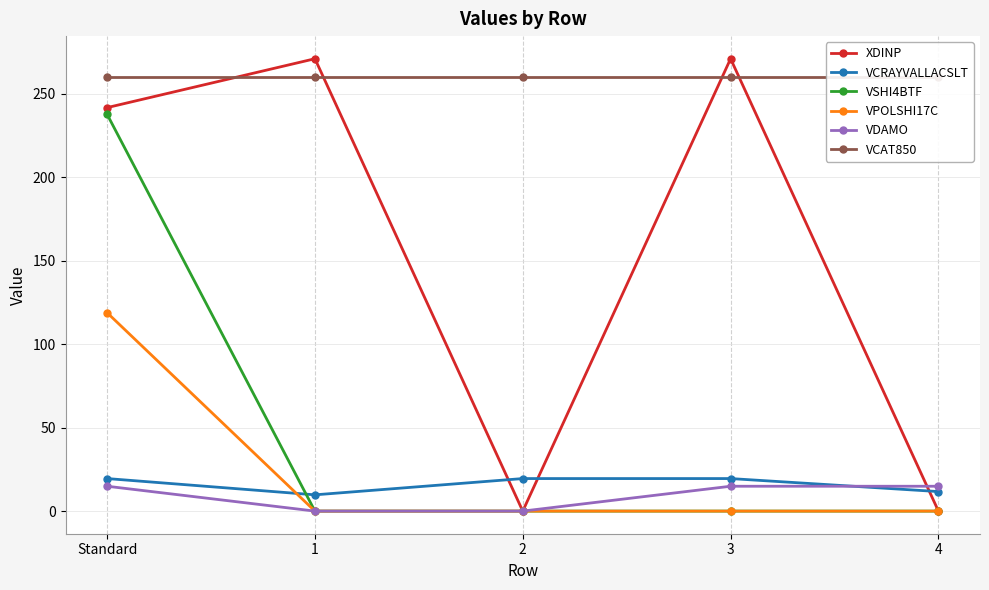

What is the maximum value for VCAT850?

260.0